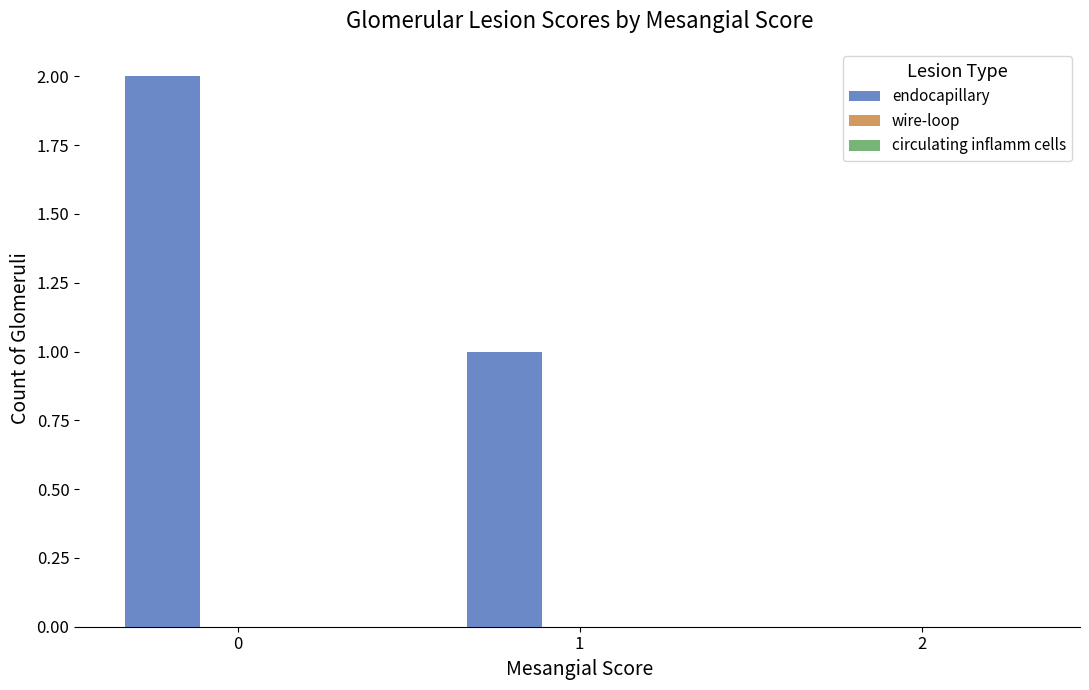

Is it true that the value at 2 is 0?

True